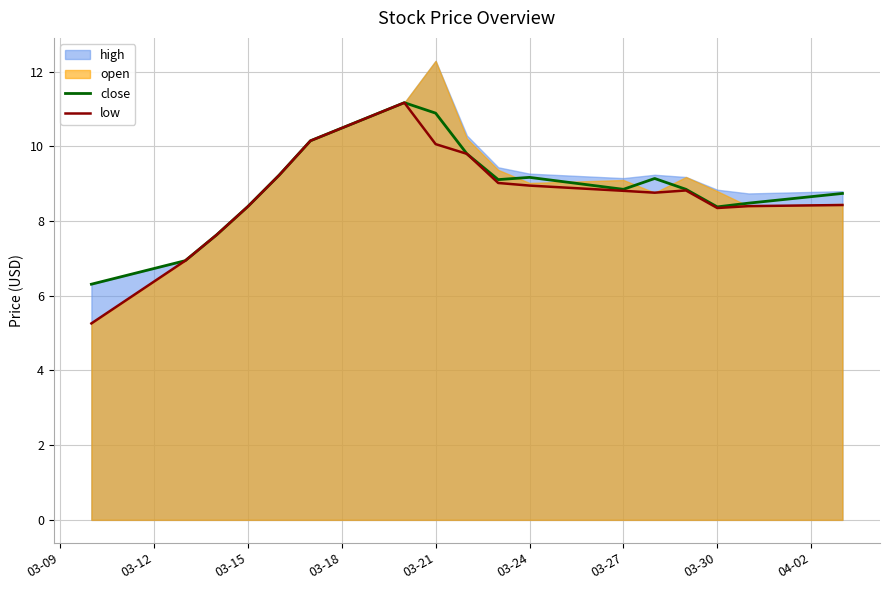

True or false: close and low intersect in this chart.

False